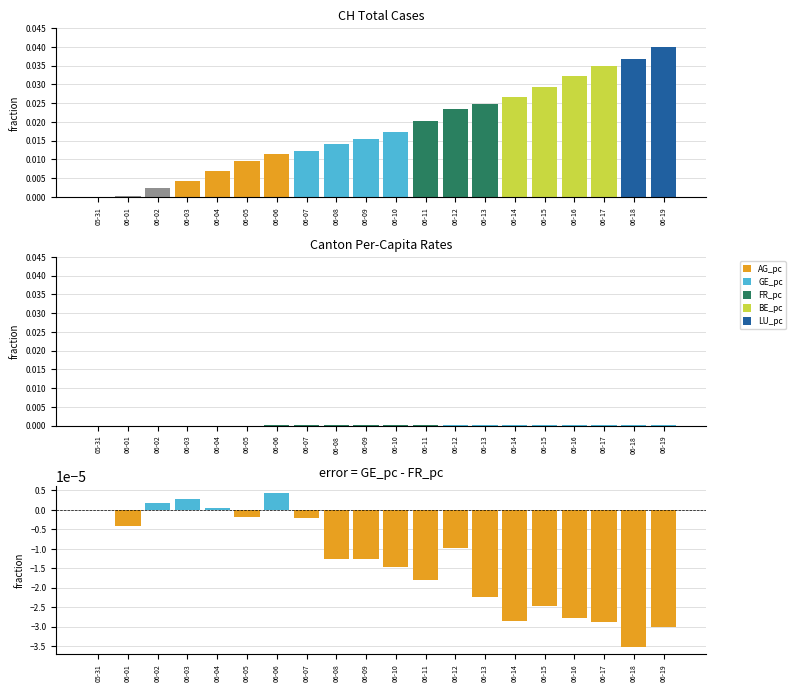

At which label does BE_pc reach its minimum?

05-31